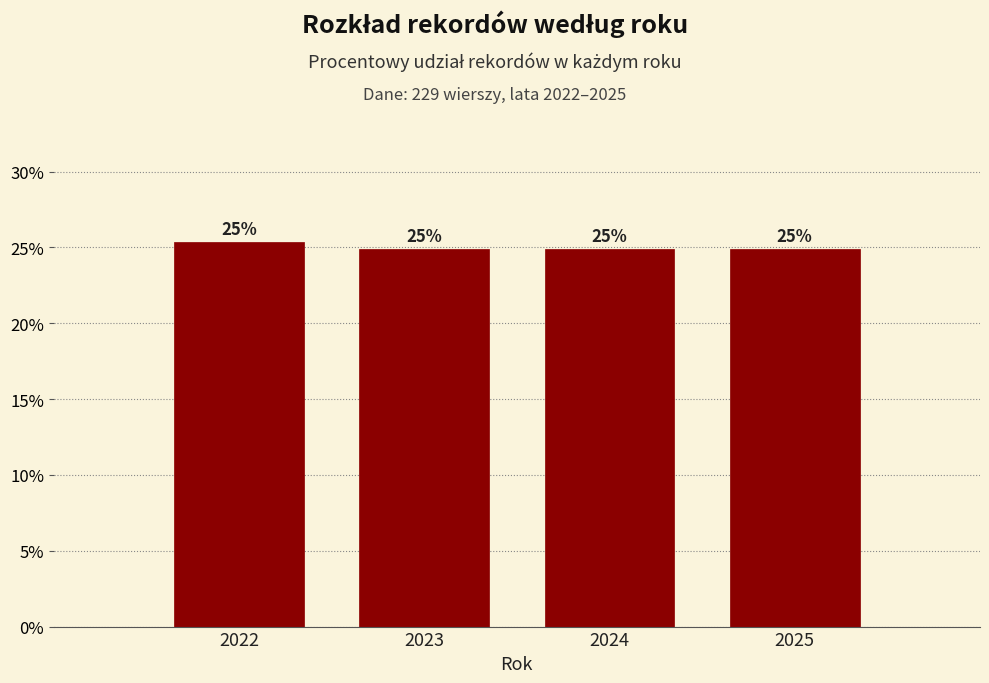

Count the values in the range 24 to 25.

3